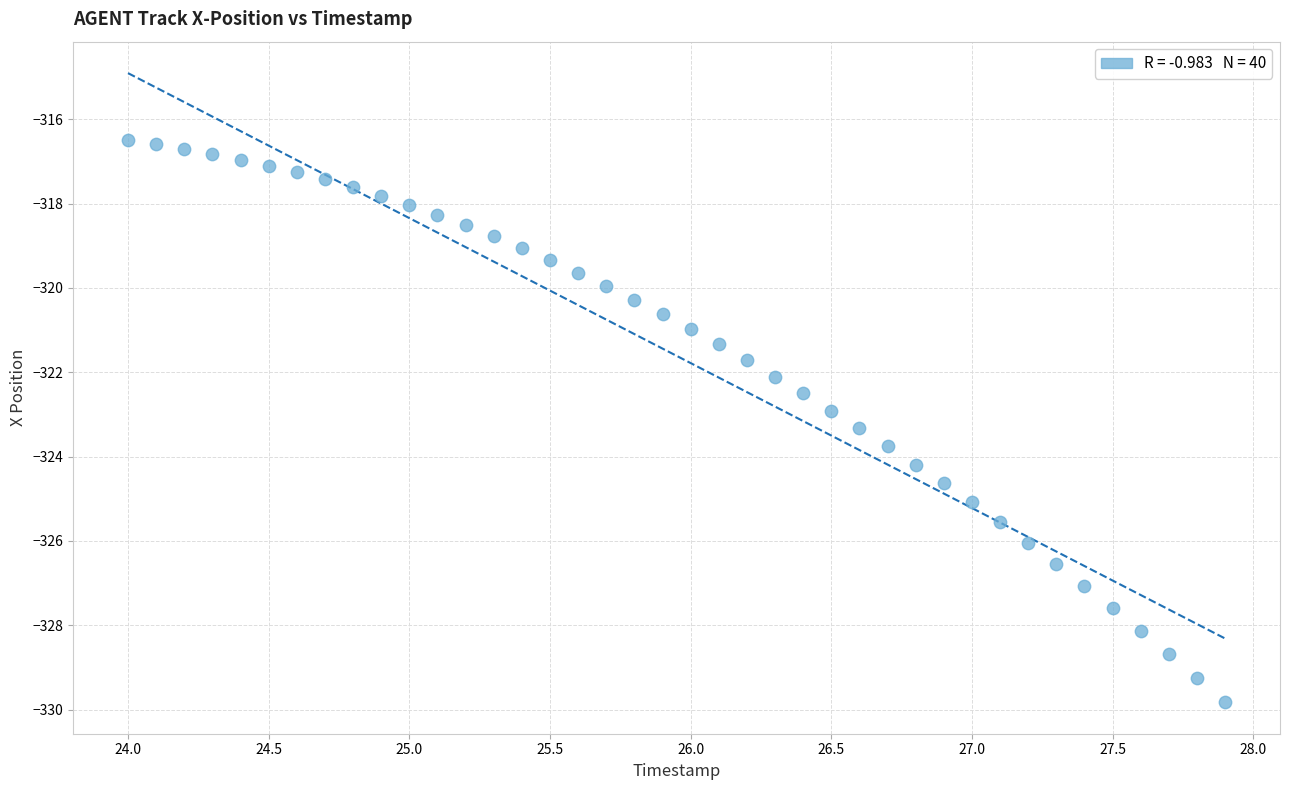

What is the range of X values (max minus min)?

3.9